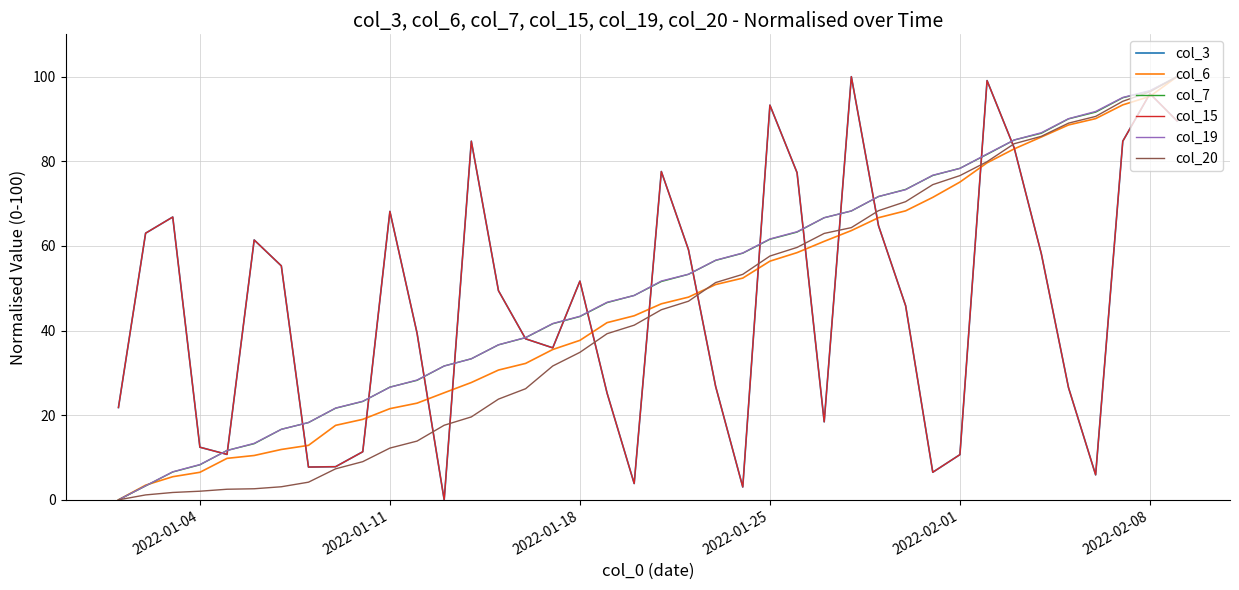

Does the chart display data point markers on the line(s)?

No